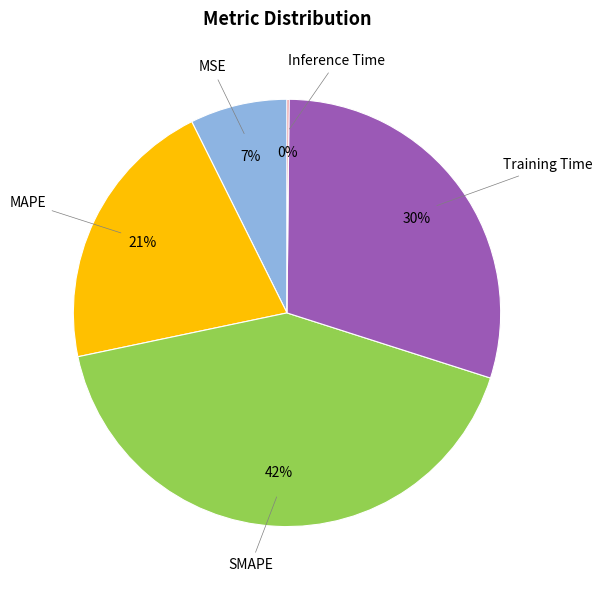

To the nearest percent, what is the average slice percentage?

20%